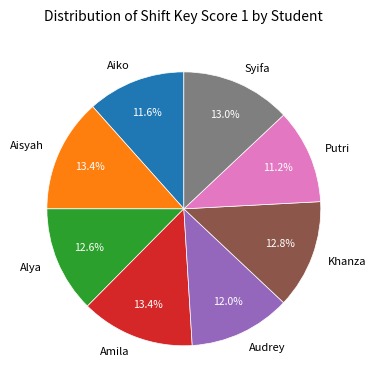

Combined, what portion of the pie is Syifa and Aiko?

24.6%